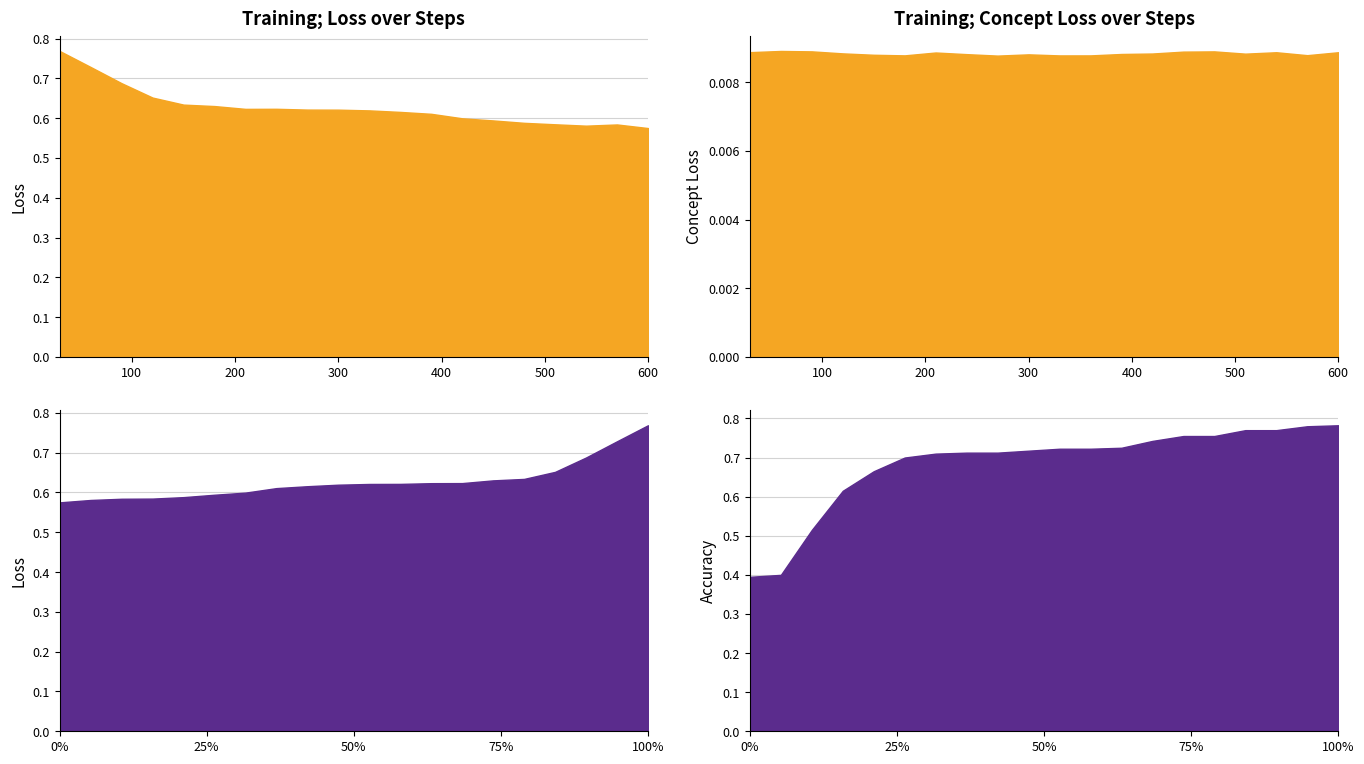

Where is the first local minimum for Loss?

6